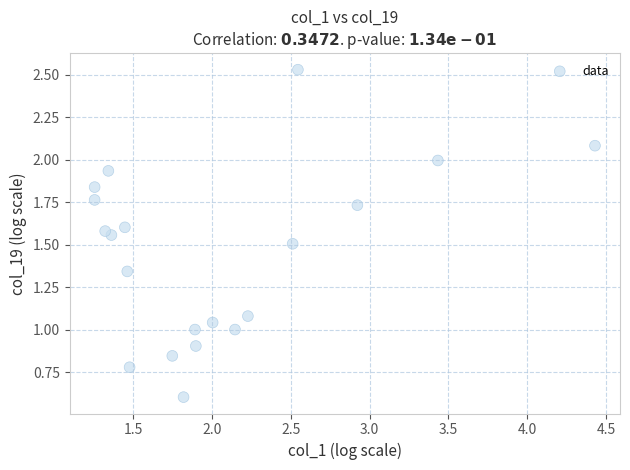

What is the range of X values (max minus min)?

3.2